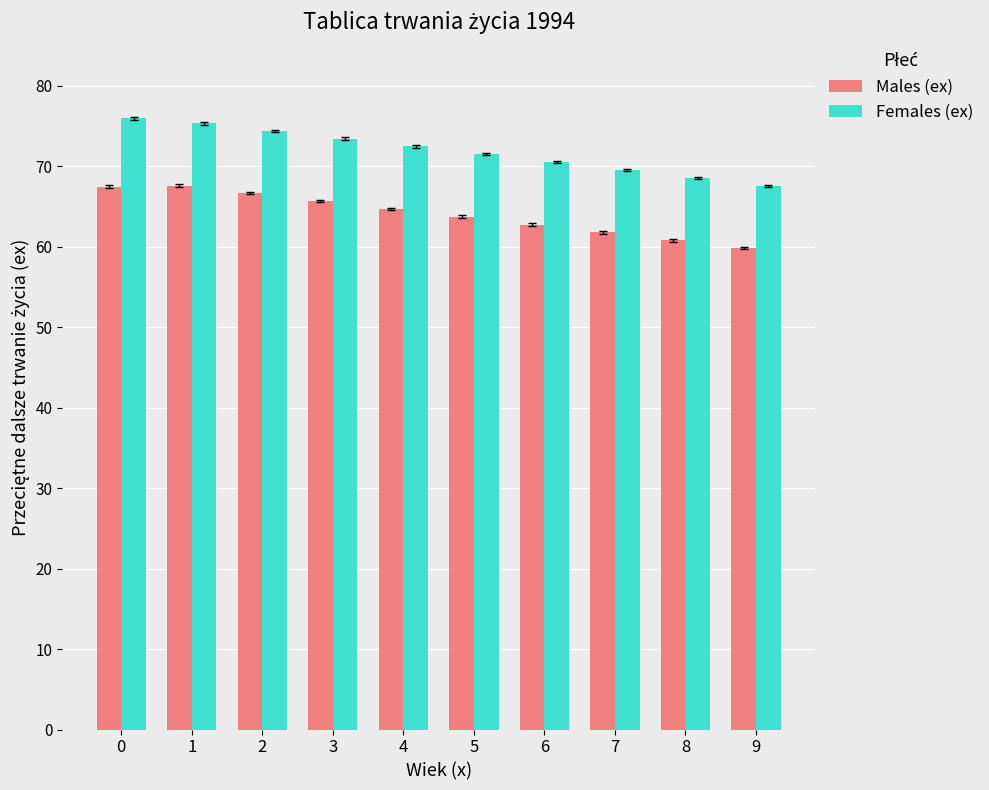

Which label corresponds to the smallest value in the chart?

9